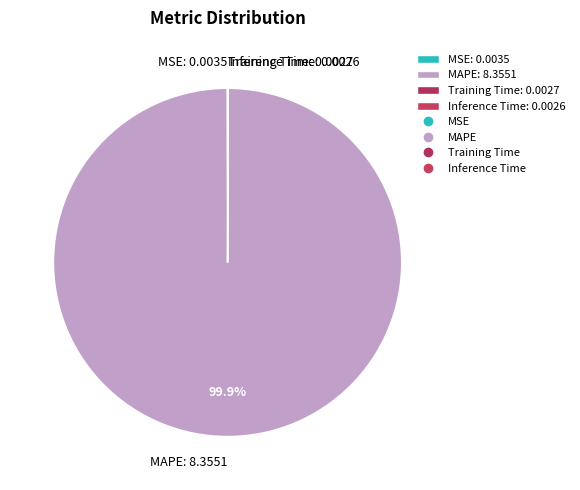

Is there a majority slice in this chart?

Yes